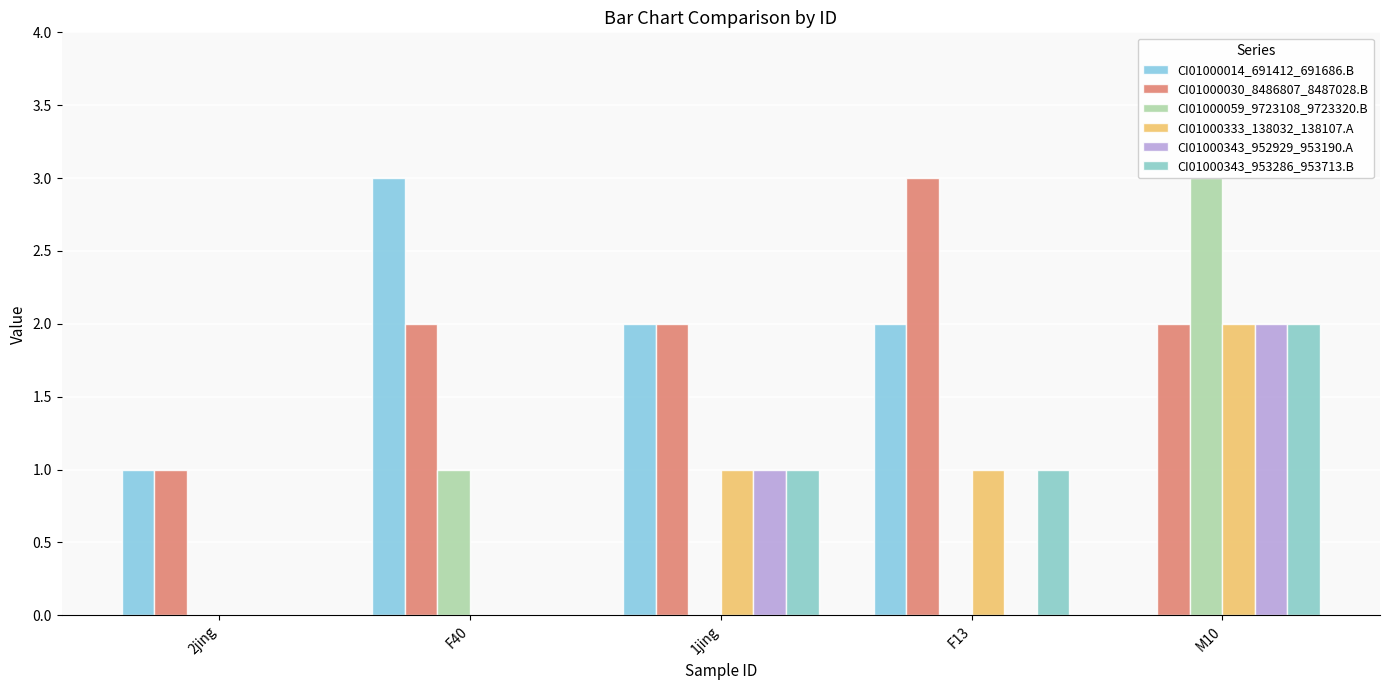

What is the sum of all CI01000059_9723108_9723320.B values?

4